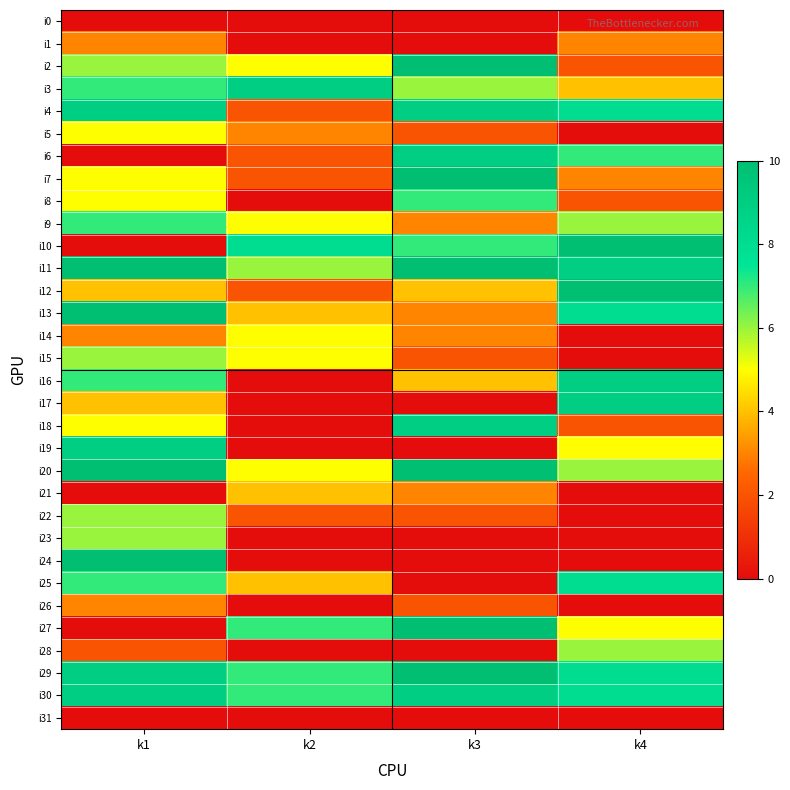

How many distinct data groups are displayed?

32